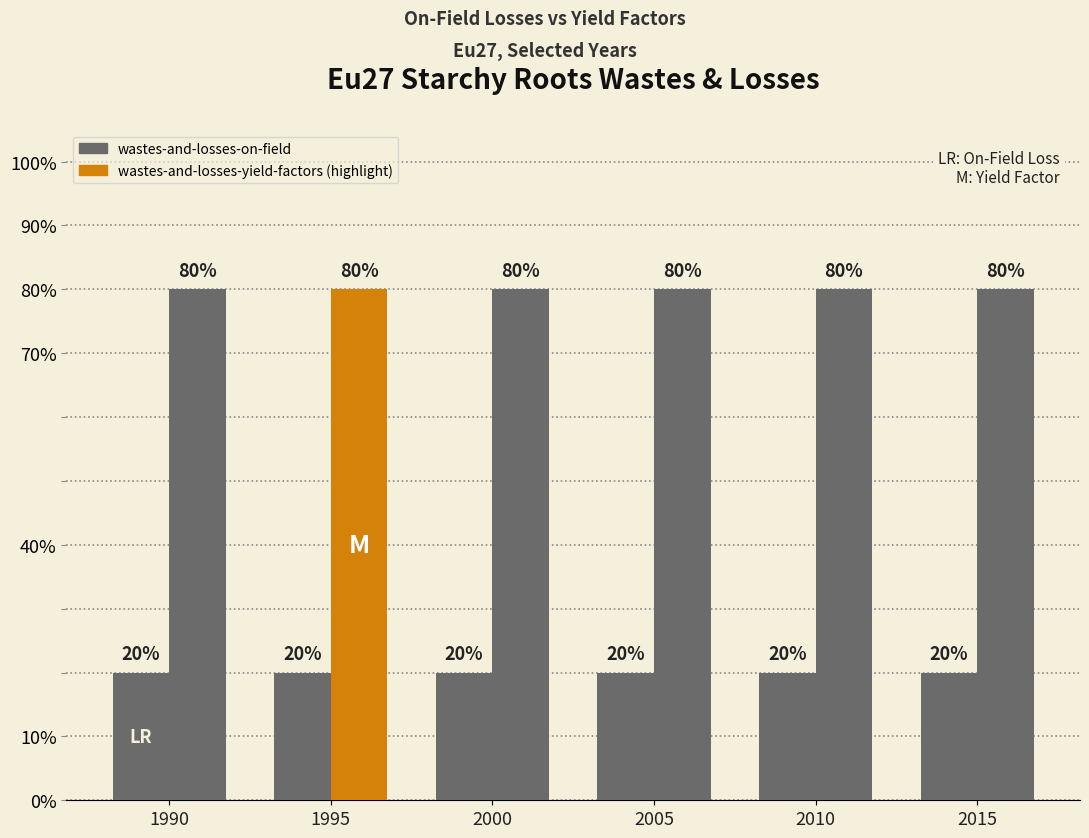

Does the chart contain stacked bars?

No